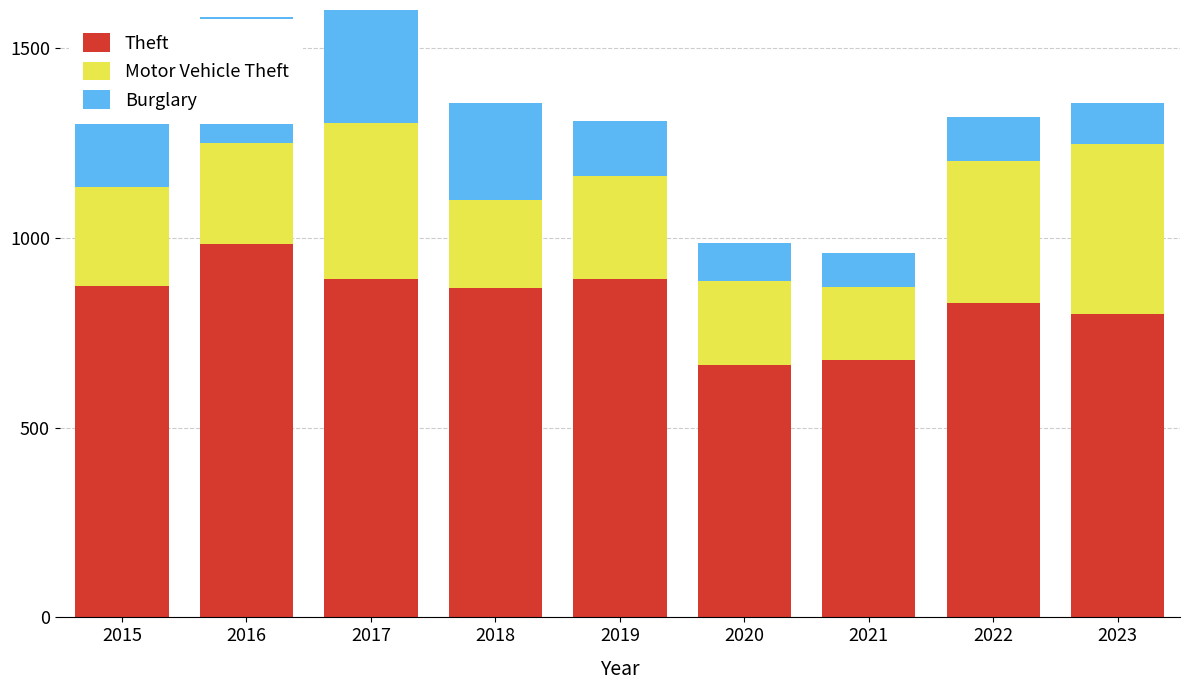

Reading right to left, what are all the values shown in this chart?

Theft: 798	827	678	666	891	868	892	984	874
Motor Vehicle Theft: 450	376	193	221	273	231	411	265	261
Burglary: 108	116	90	100	143	257	329	333	254